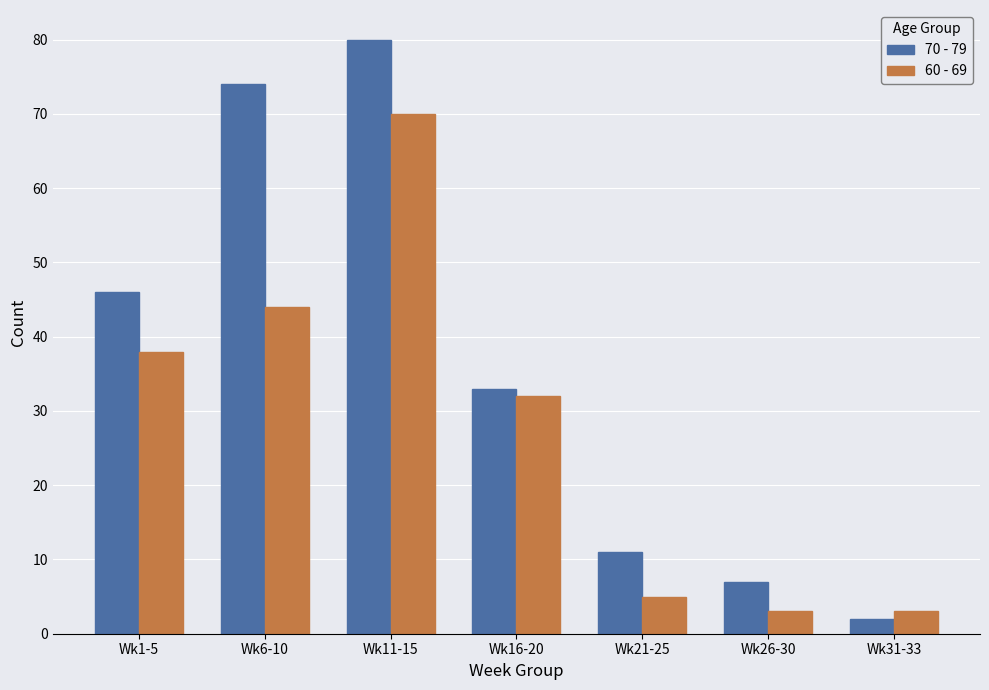

What is the label of the 1st bar from the right?

Wk31-33